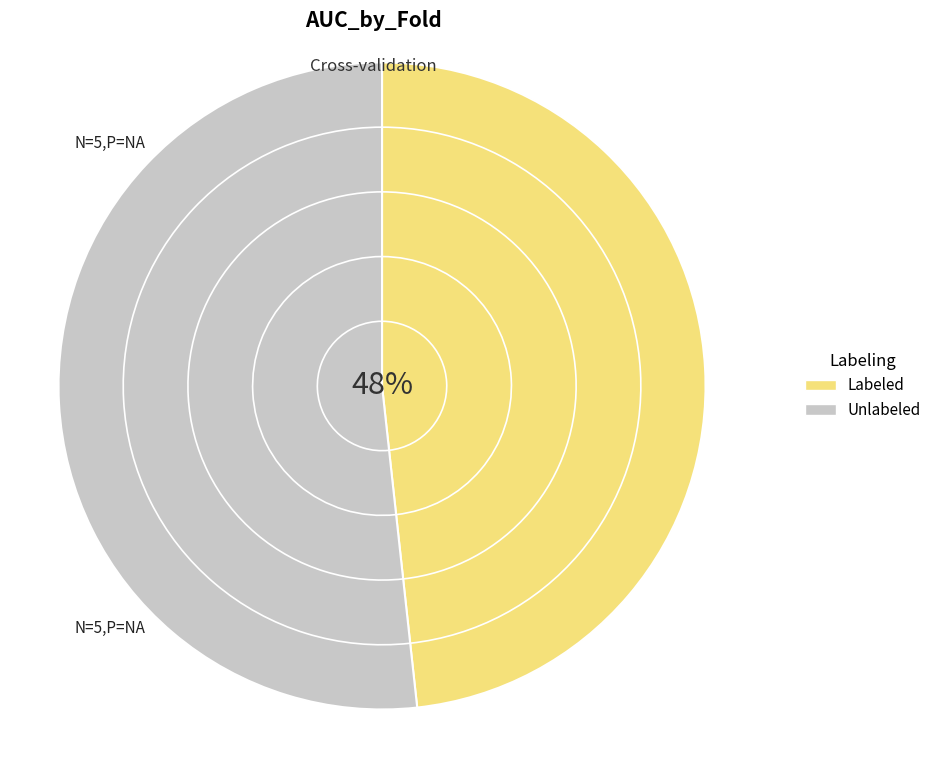

Is 6 the majority of the pie?

No